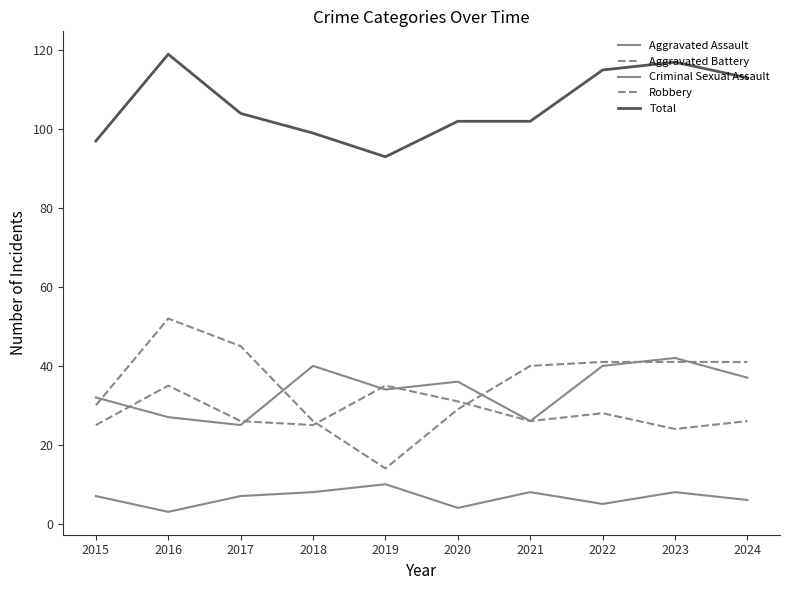

Does the chart have visible grid lines?

No